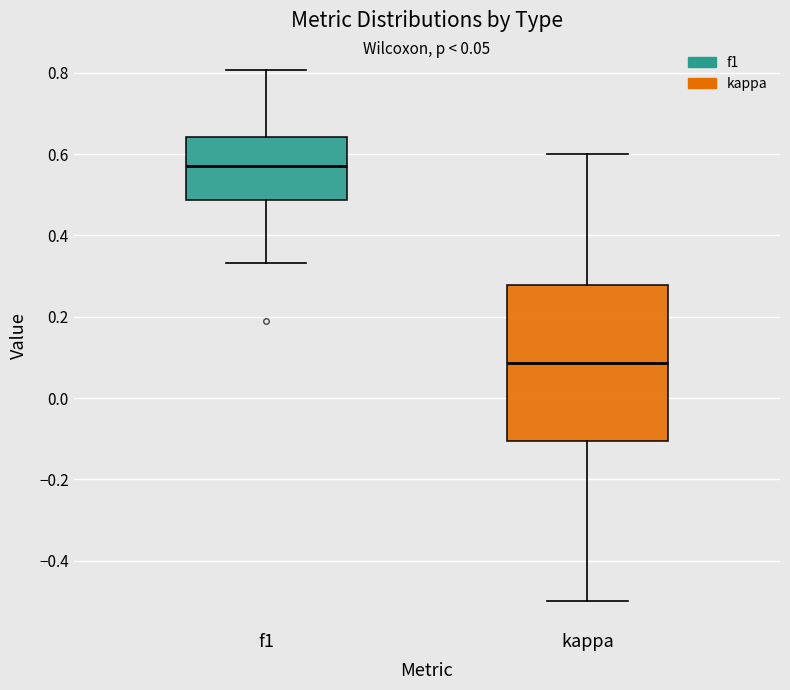

Comparing the boxes themselves (not the whiskers), which one is the tallest?

kappa